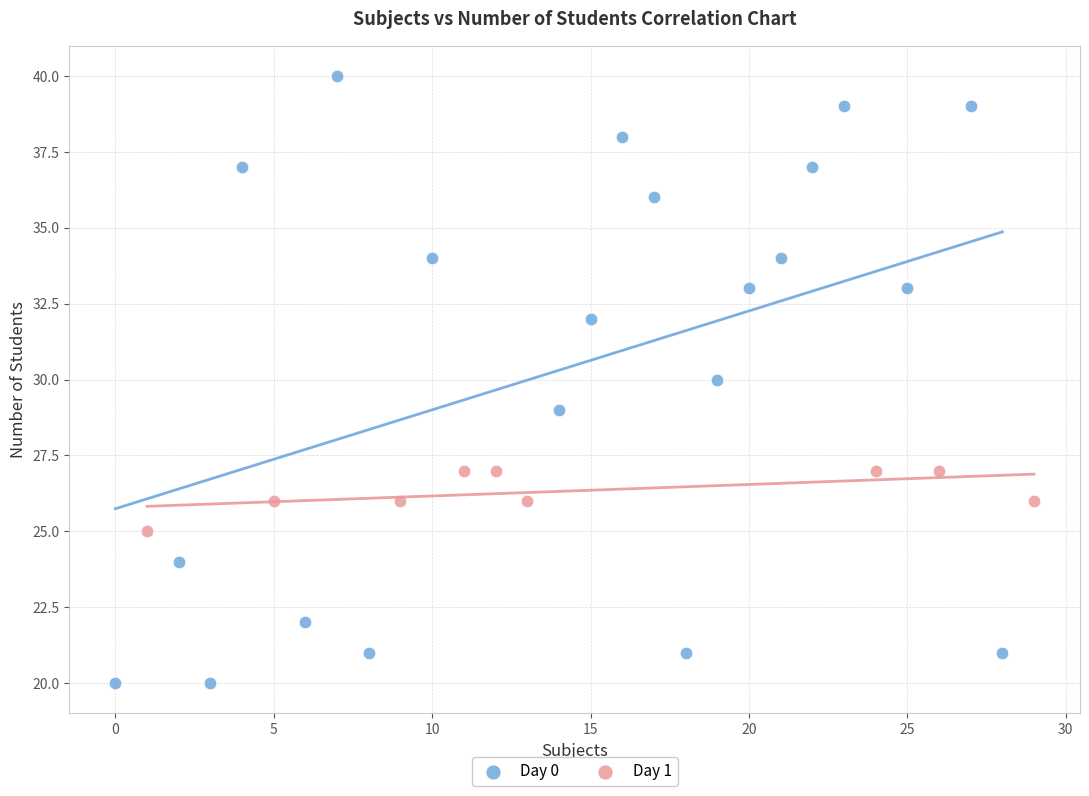

Which series contains the lowest Y value?

Day 0